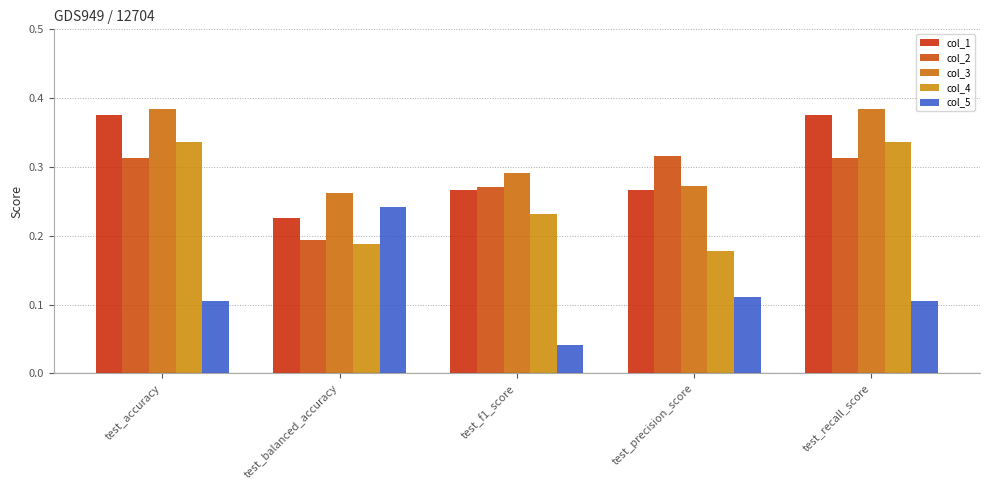

How many groups of bars are there?

5